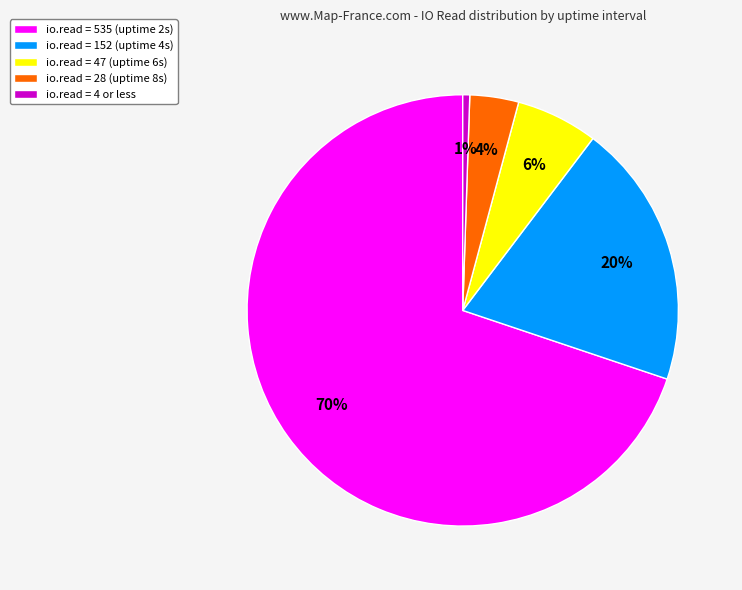

Is it true that io.read = 28 (uptime 8s) is 9% of the pie?

False